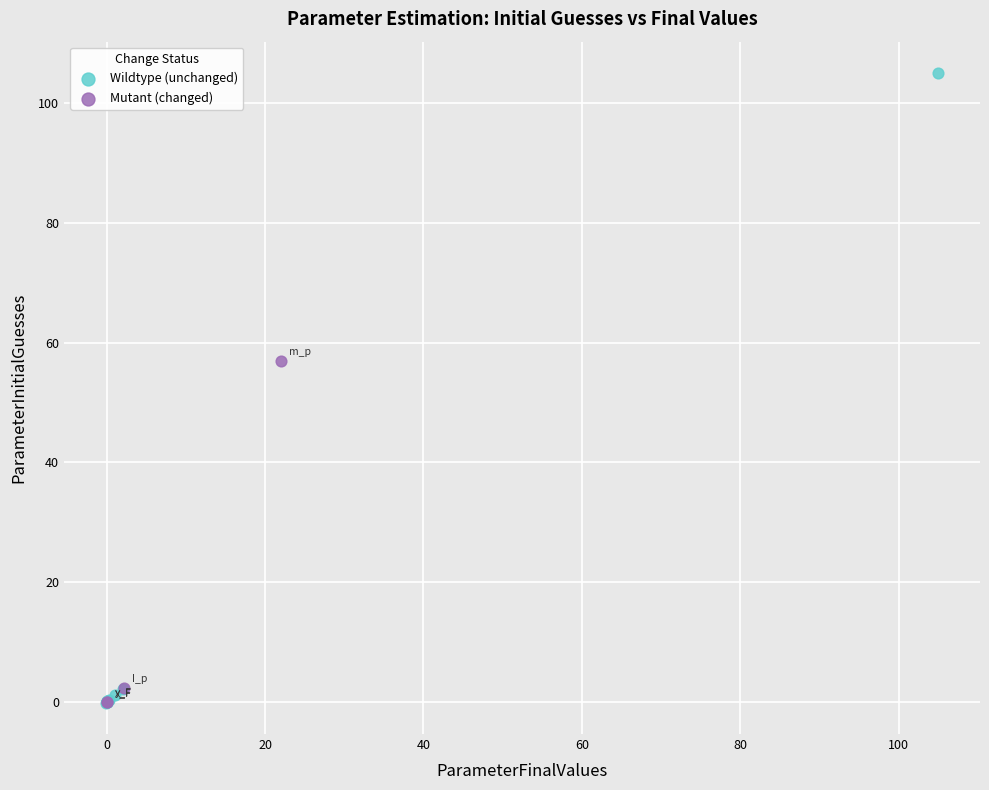

Which series contains the highest Y value?

Wildtype (unchanged)